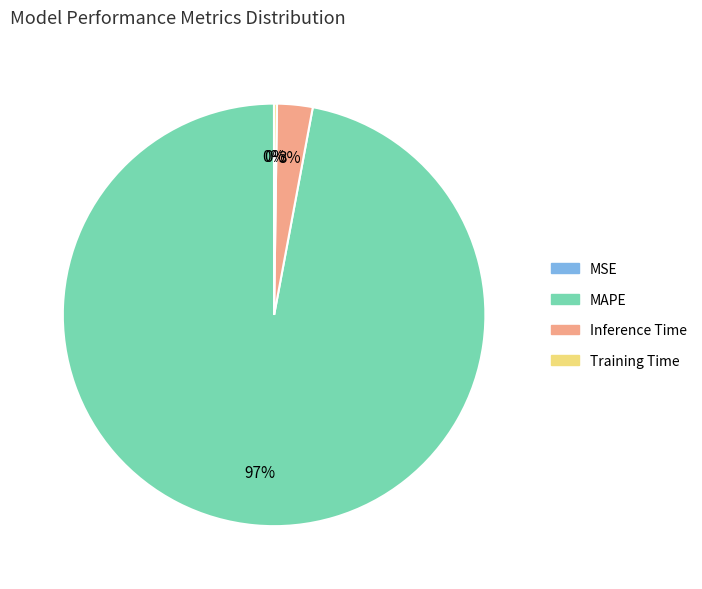

What percentage is the MAPE slice, to the nearest percent?

97%